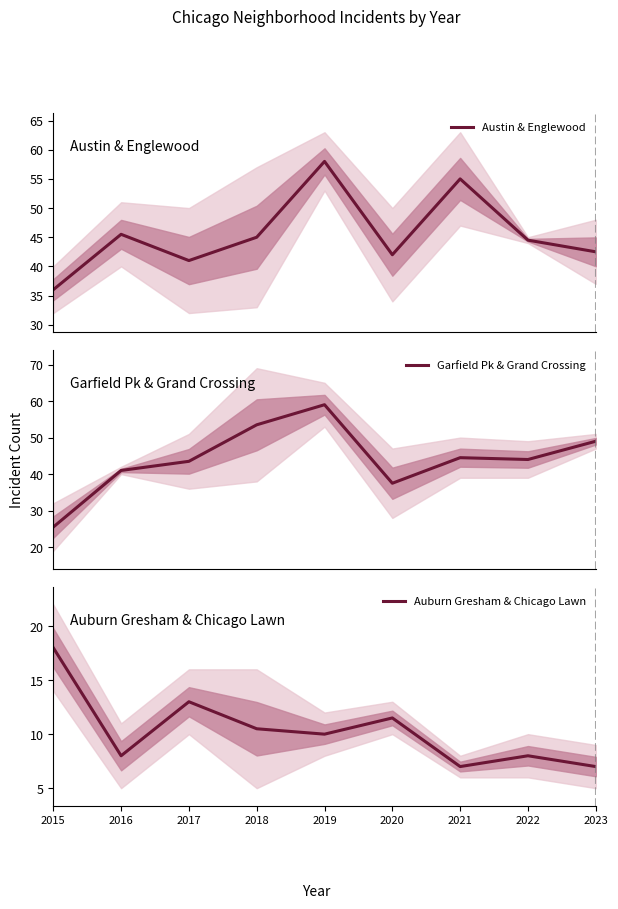

True or false: Austin & Englewood and Auburn Gresham & Chicago Lawn intersect in this chart.

False